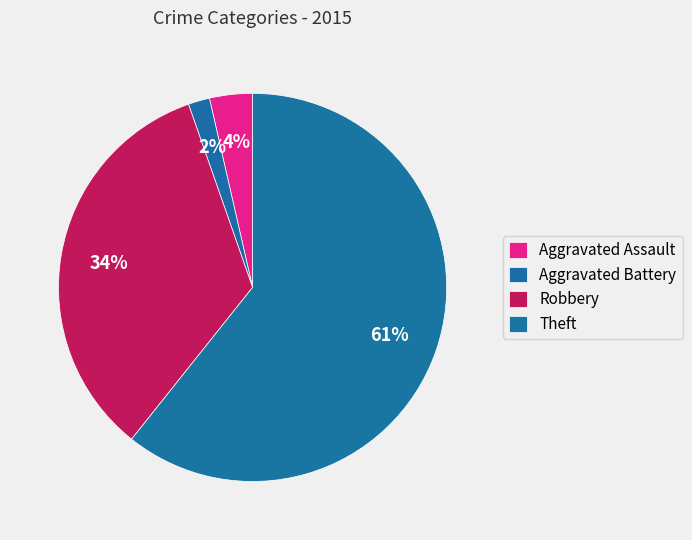

True or false: Robbery accounts for 34% of the total.

True